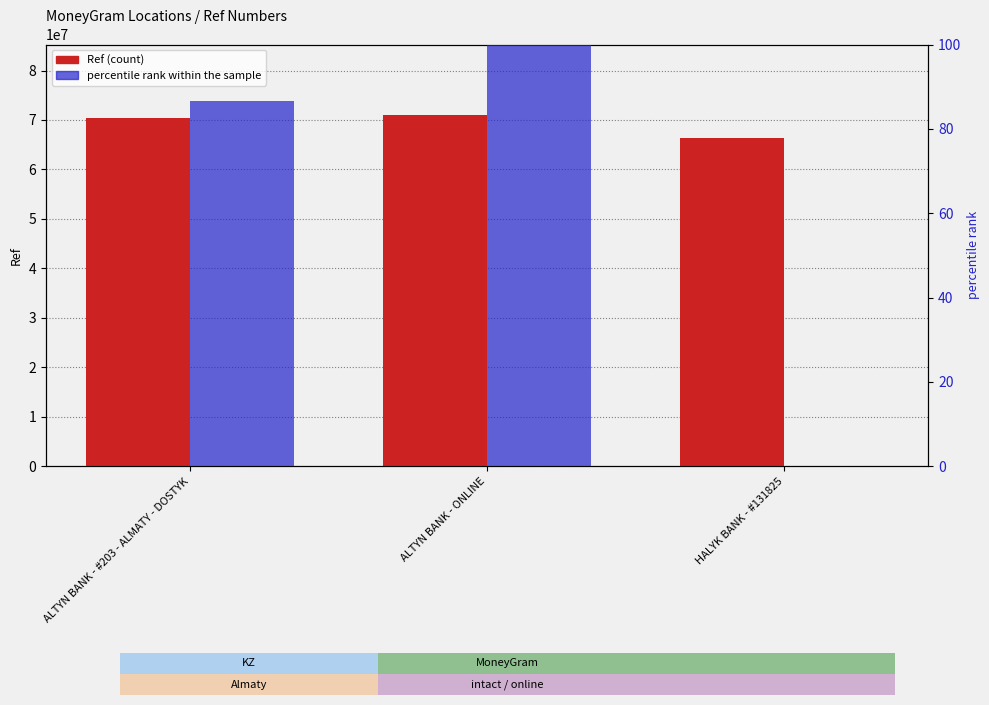

Count the Ref values in the range 66422185 to 71050364.

3